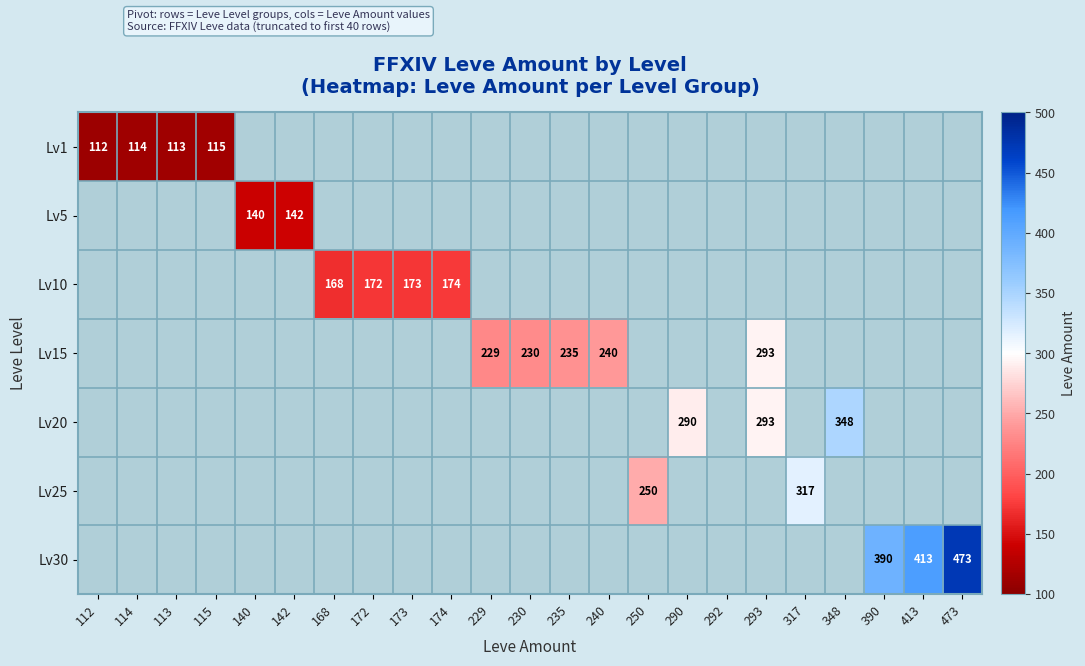

How many data points does each series have?

23